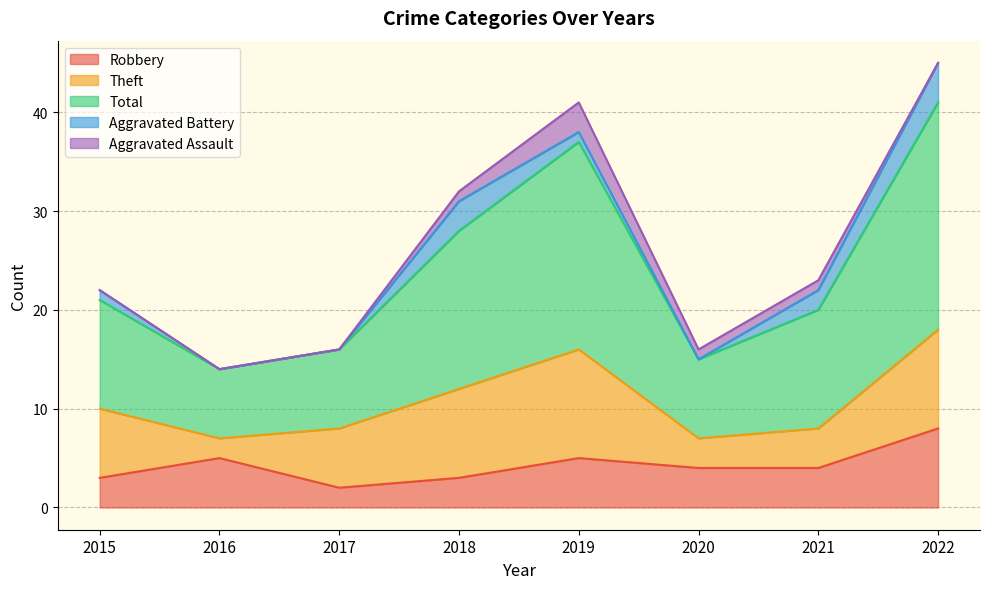

Which category has the highest value across all series?

2022